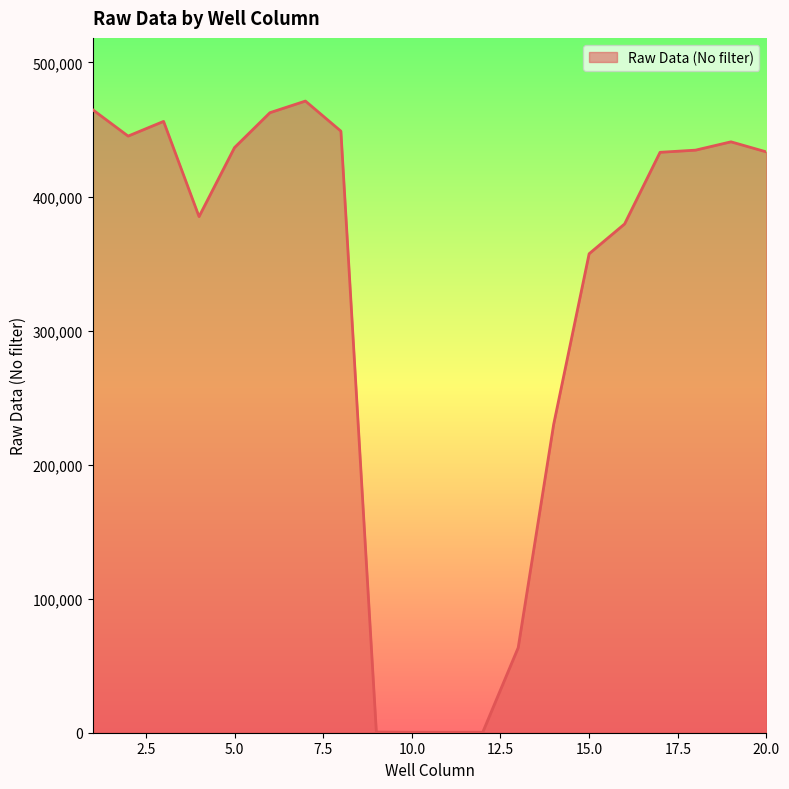

Does the chart have visible grid lines?

No